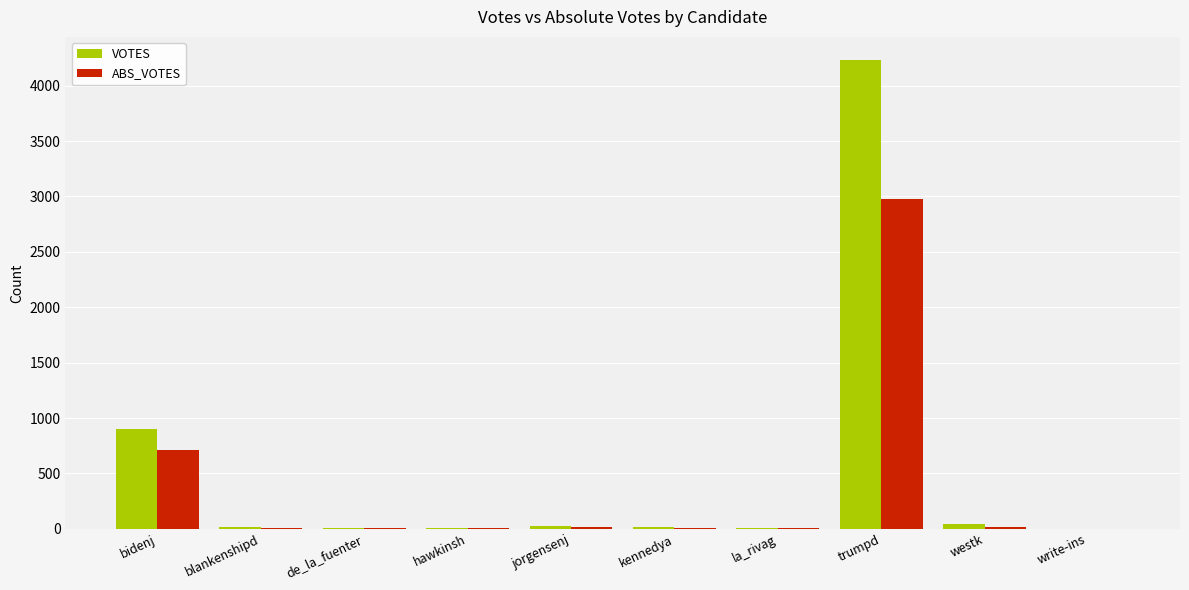

True or false: VOTES has a value of 15 at blankenshipd.

True